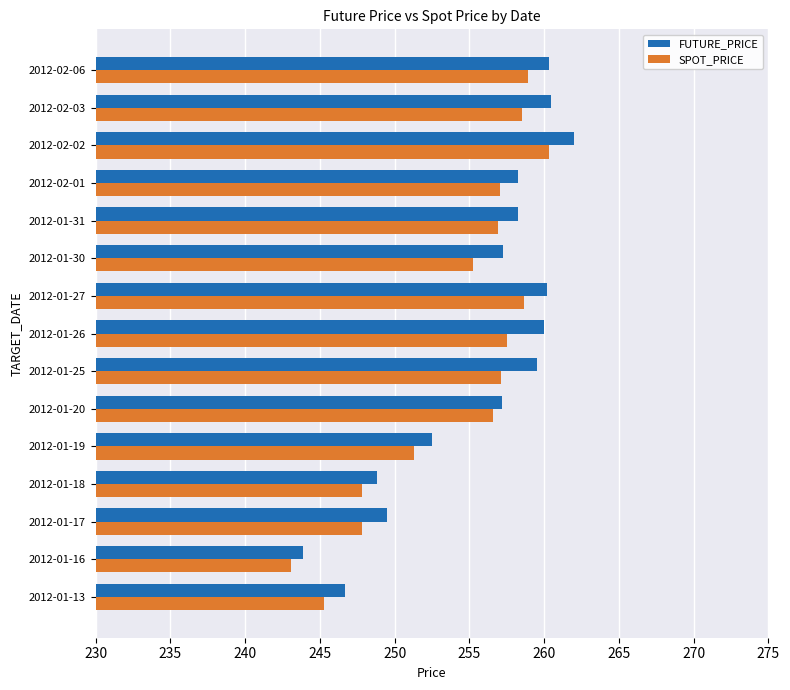

At how many categories does at least one series exceed 250?

11